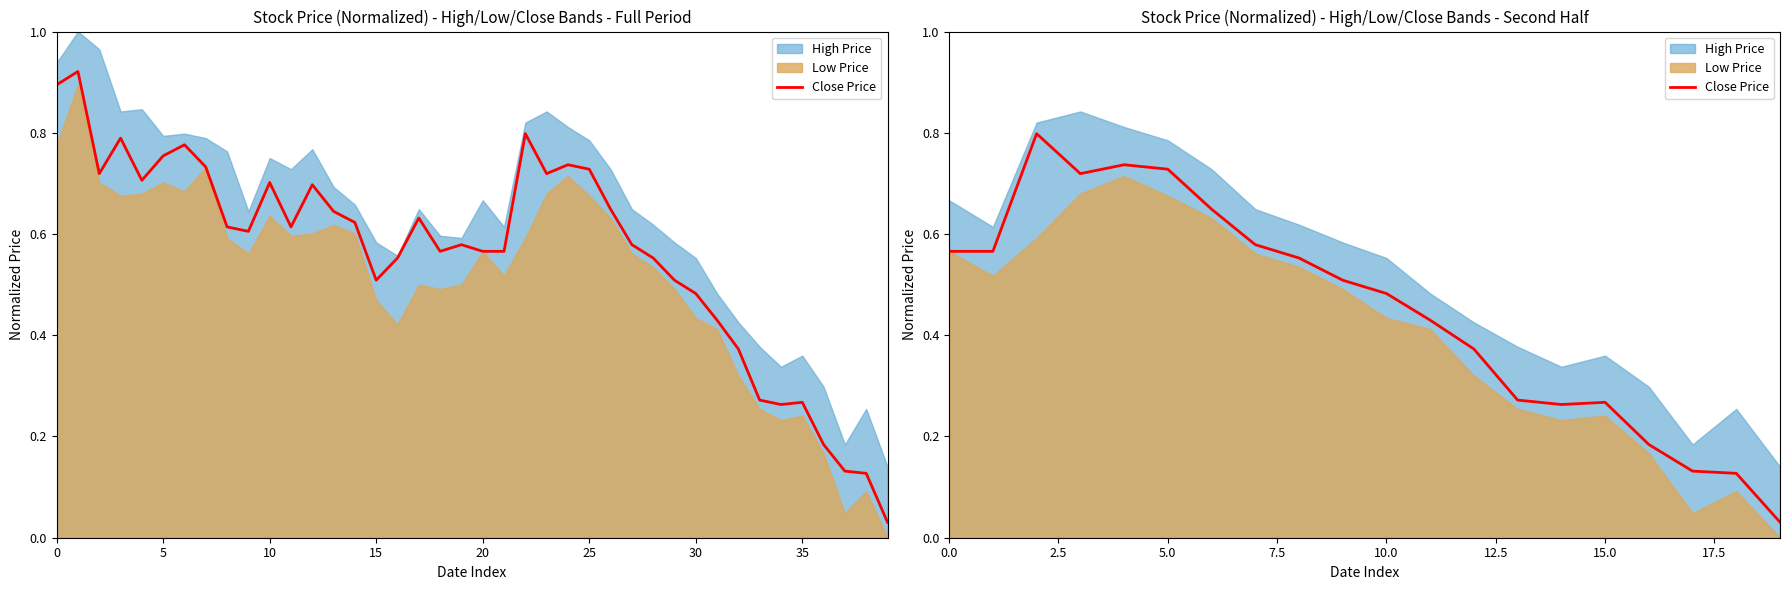

What is the difference between the second highest and minimum values?

0.7